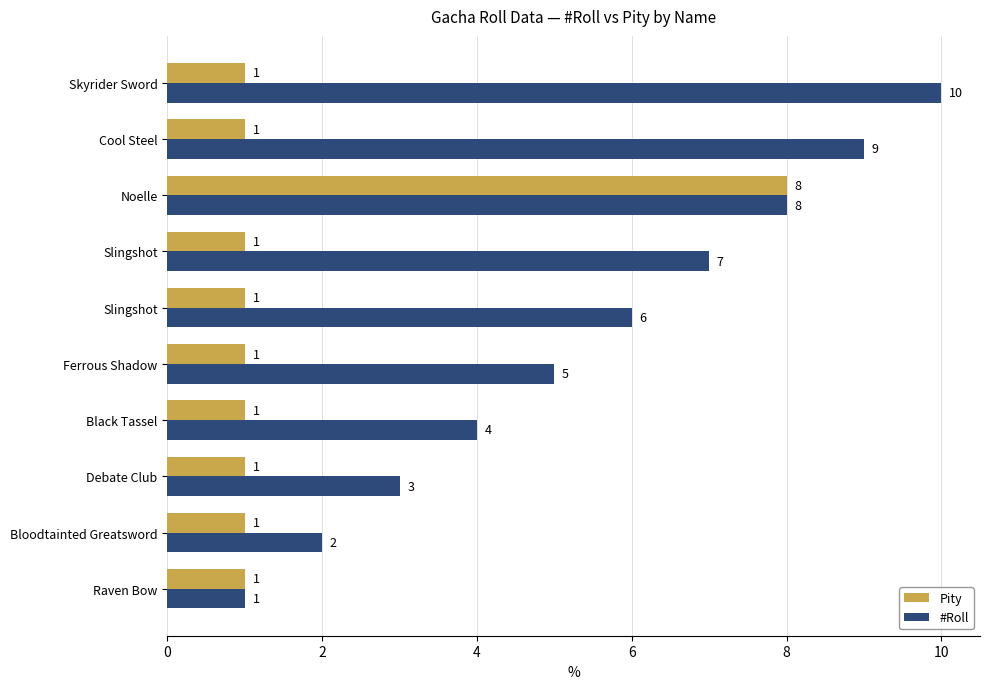

What is the value of the #Roll bar at the 6th from the left?

6